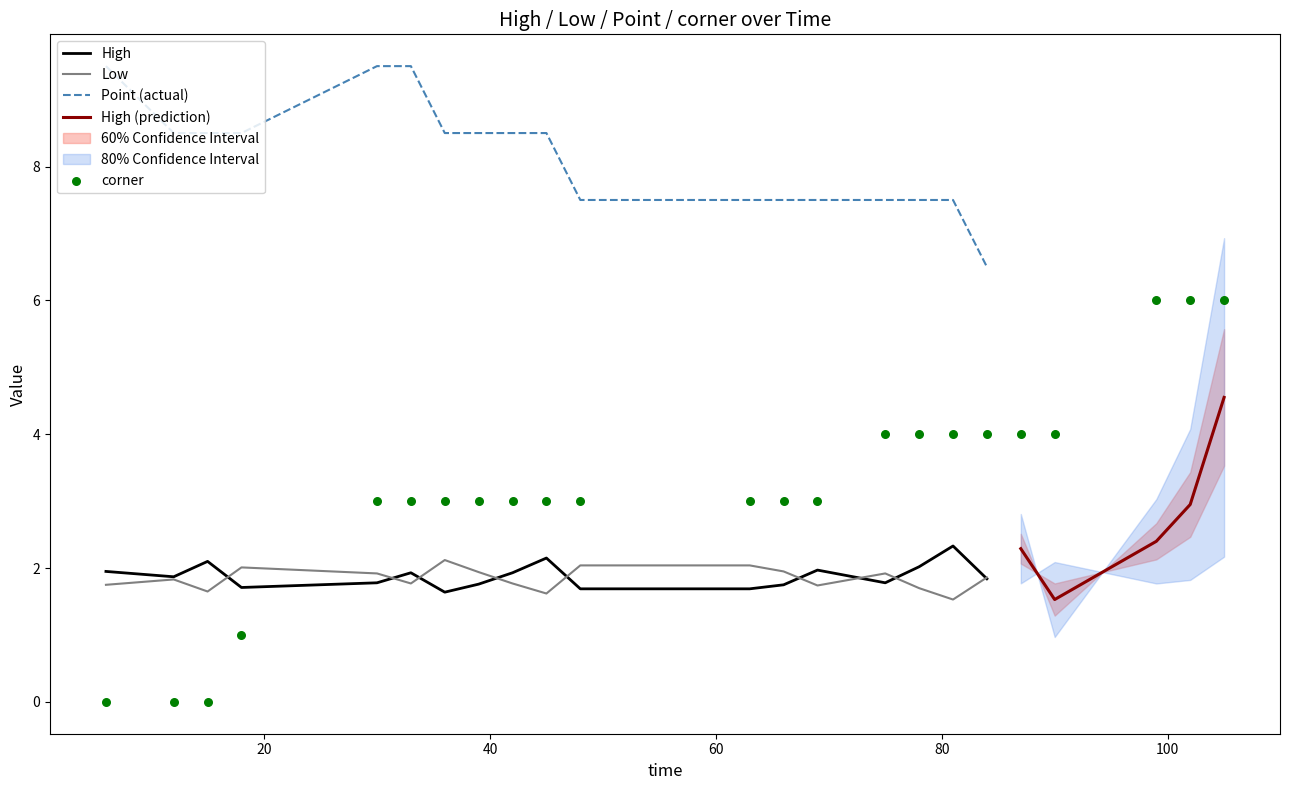

Which series has the largest Y range (max minus min)?

corner